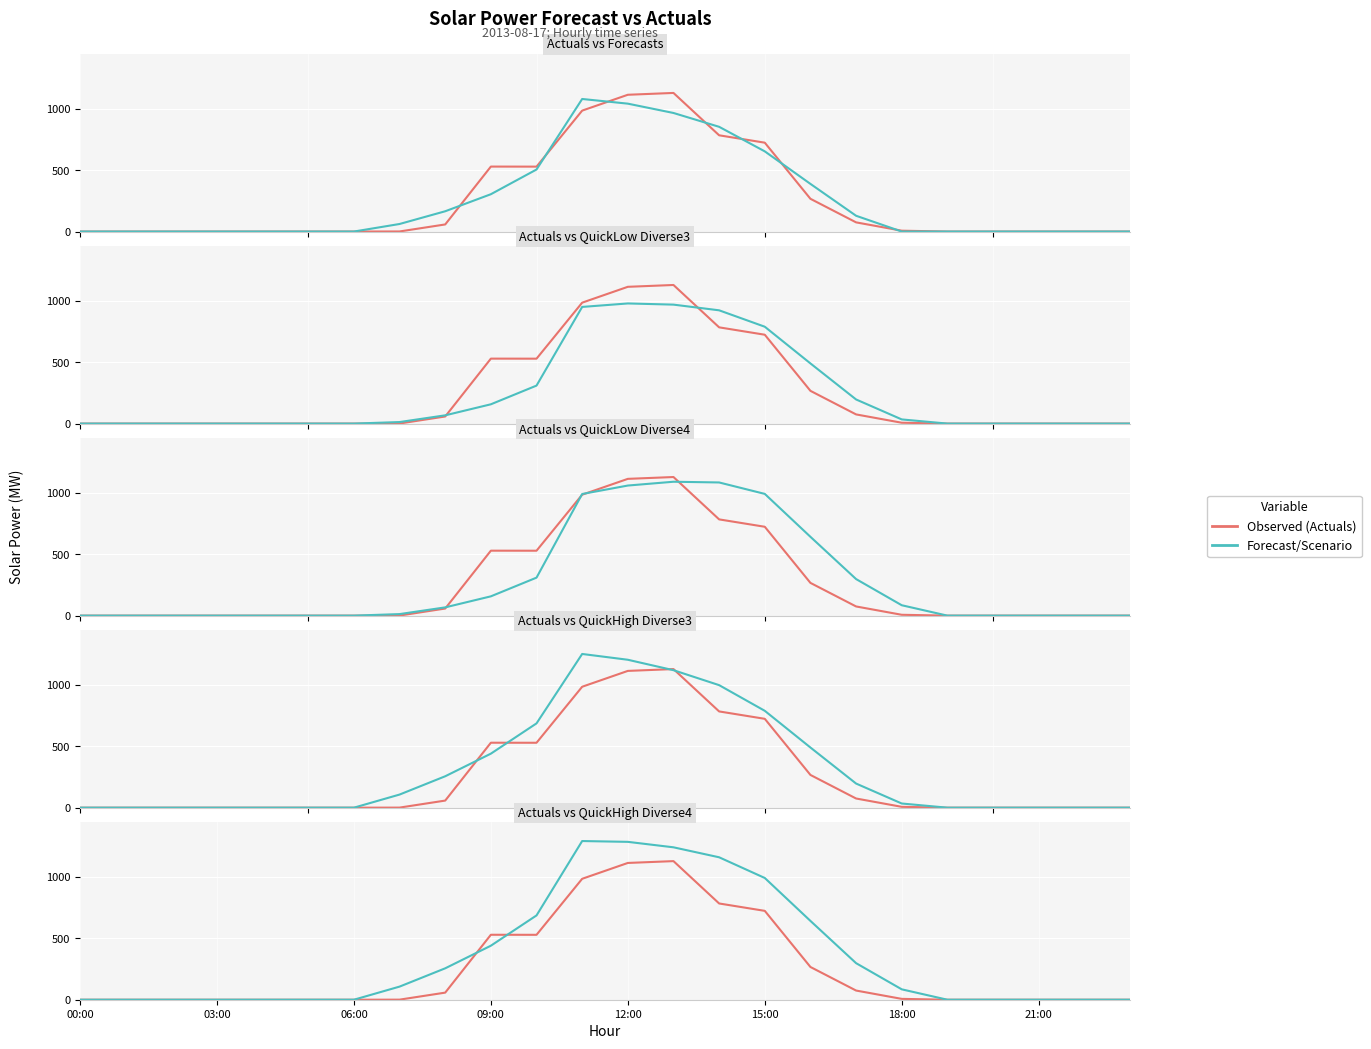

Between which two adjacent categories do actuals and quickhigh_diverse4 first intersect?

8 and 9